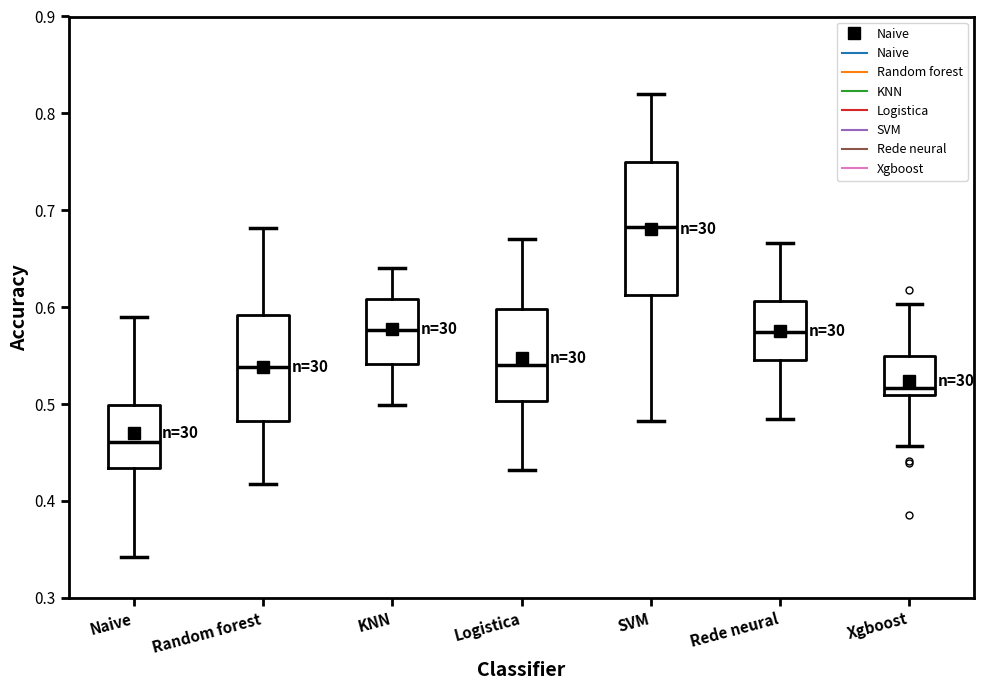

Where does the upper whisker of the box for SVM end on the y-axis? The values are not printed on the chart, so give them approximately, as read against the axis.

0.82